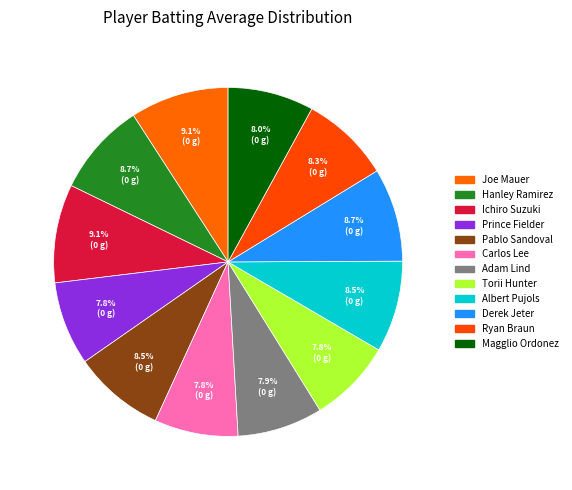

What portion of the pie excludes Ryan Braun?

91.7%